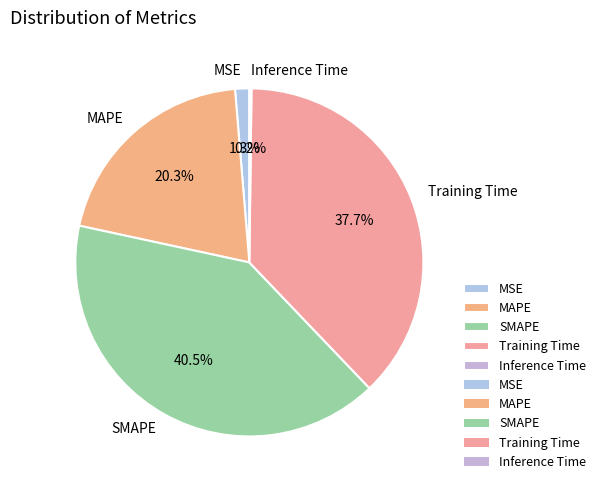

What is the largest slice in the pie chart?

SMAPE